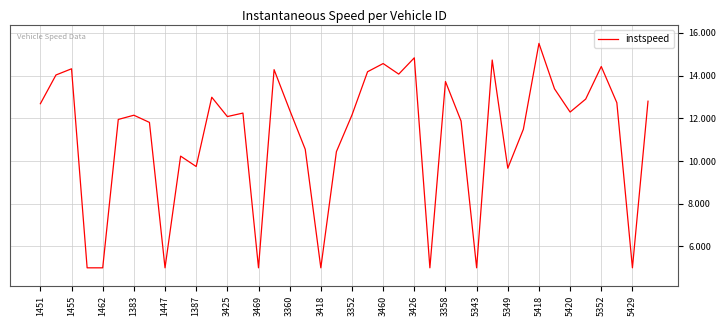

What is the minimum value shown in the chart?

5.0